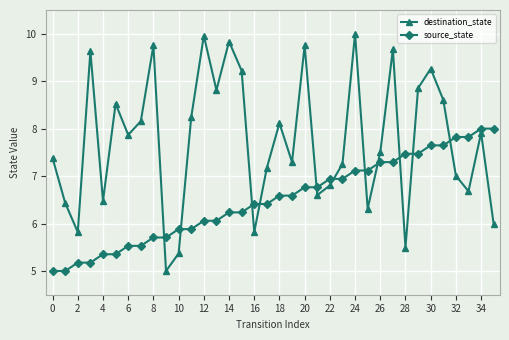

Which series has the largest total across all categories?

destination_state